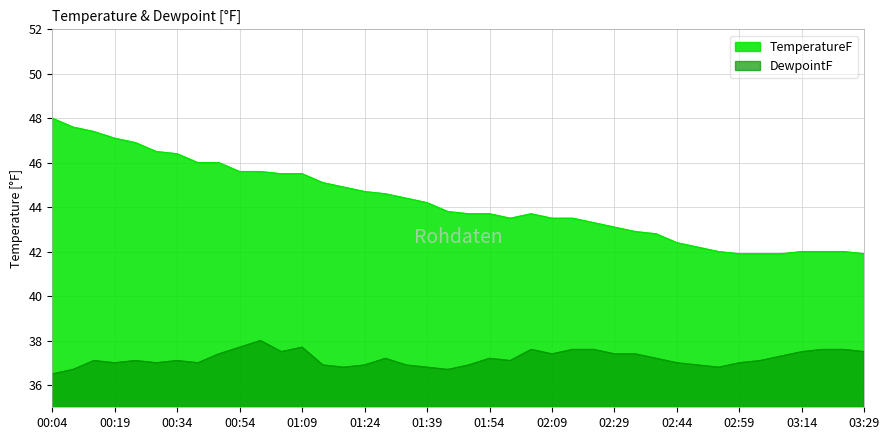

Which series has the largest total across all categories?

TemperatureF